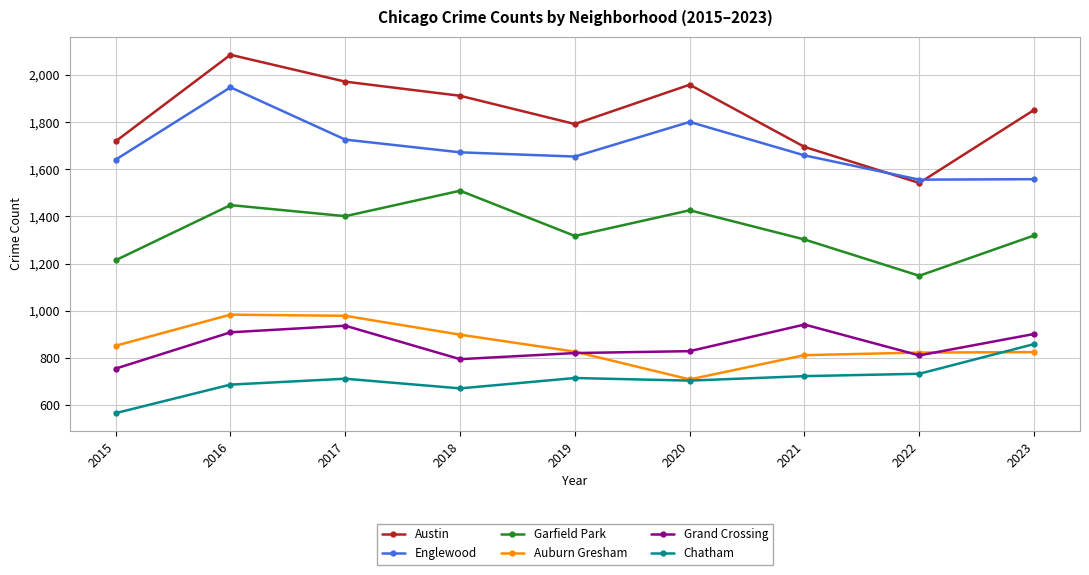

What is the difference between the maximum and minimum values in the Auburn Gresham series?

275